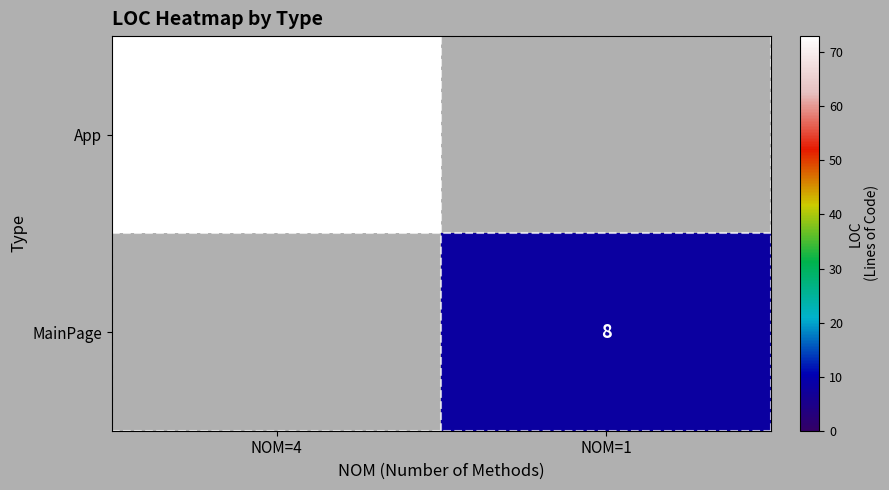

At how many categories does at least one series exceed 70?

1